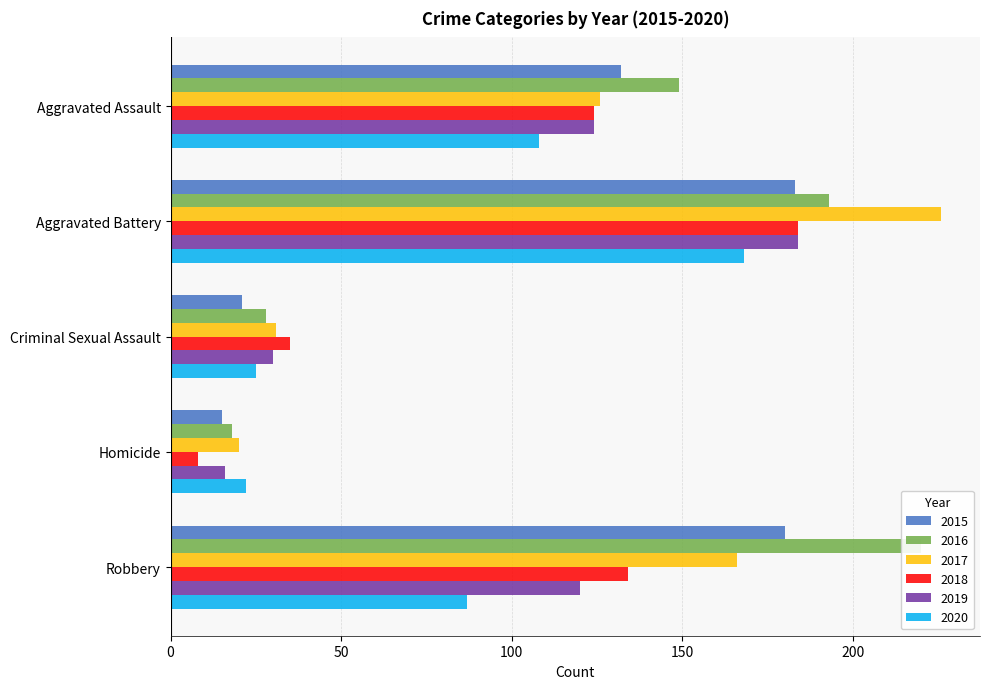

At which category is the sum across all series the highest?

Aggravated Battery